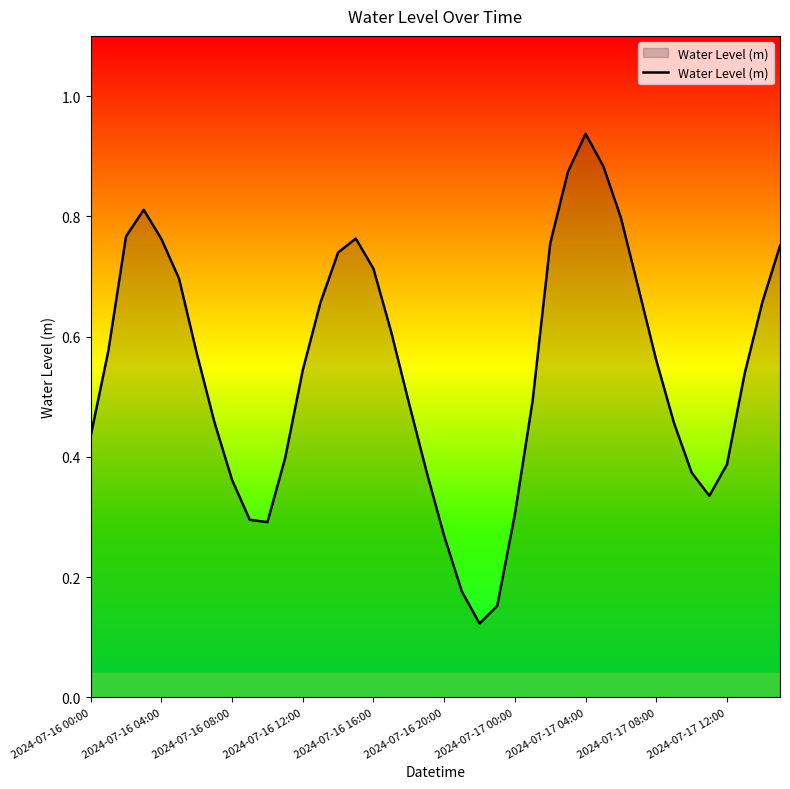

How many interior local valleys (lower than both neighbors) does the data have?

3